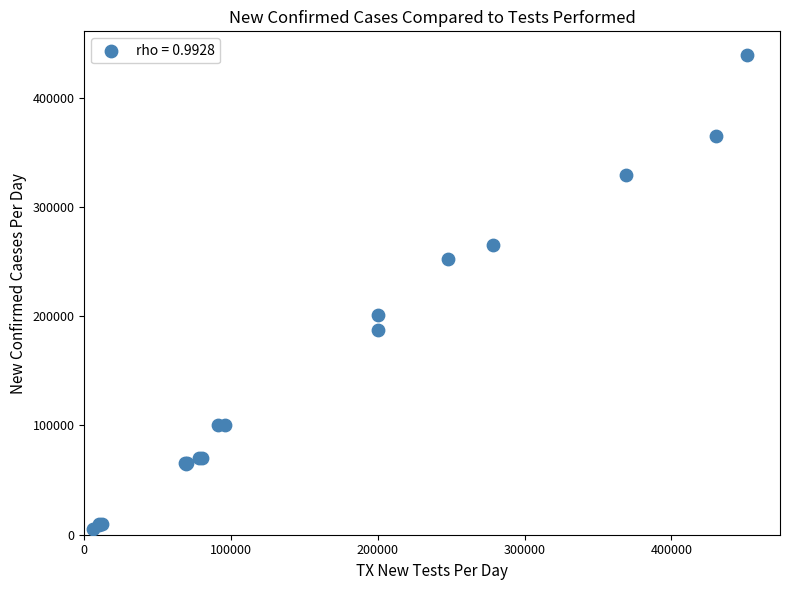

What Y value in the scatter plot is closest to 222000?

201000